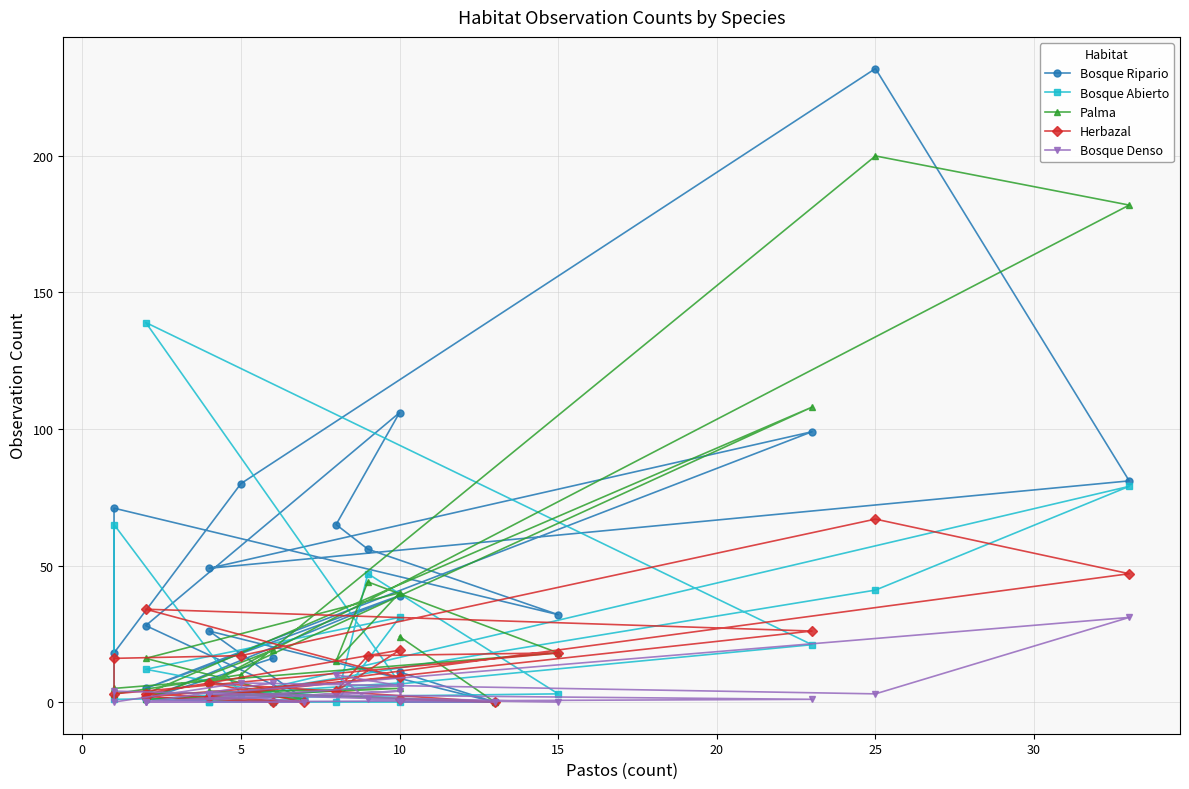

How many lines are shown in the chart?

5